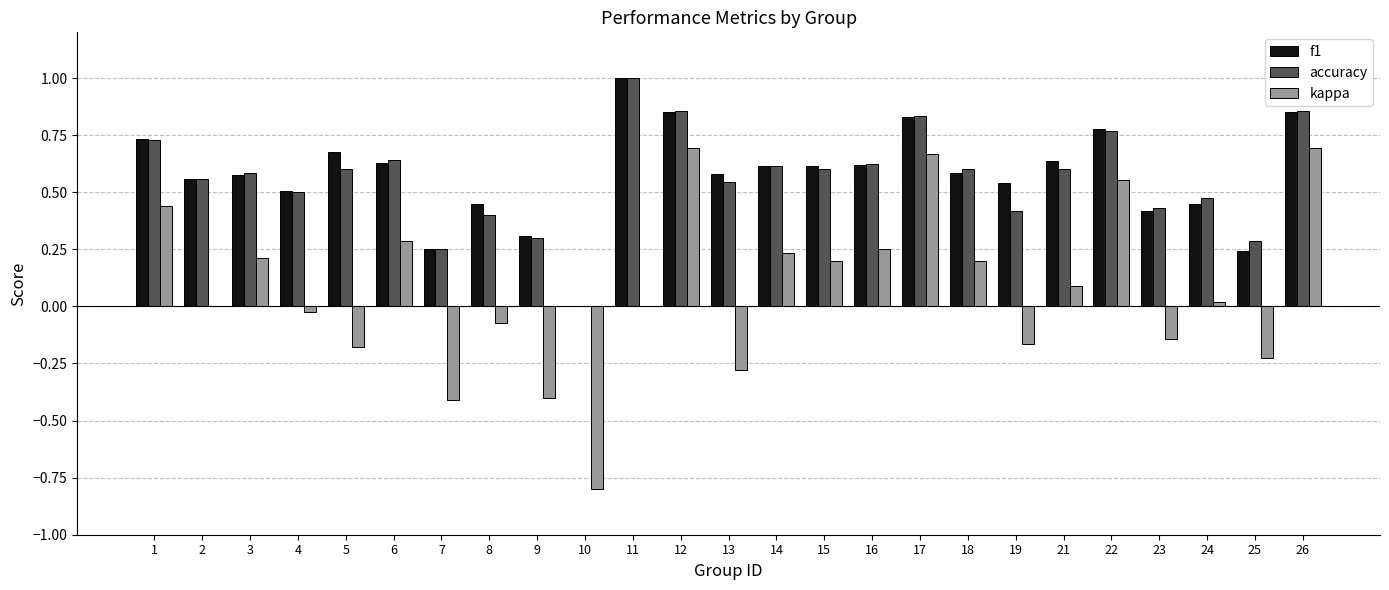

The value of accuracy at 7 is 0.2. True or false?

True